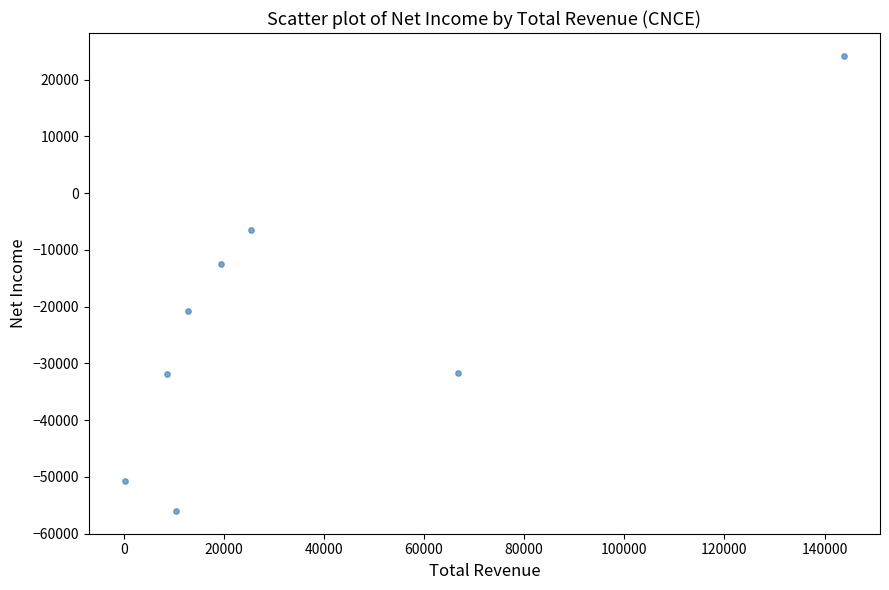

What Y value in the scatter plot is closest to -15900?

-12400